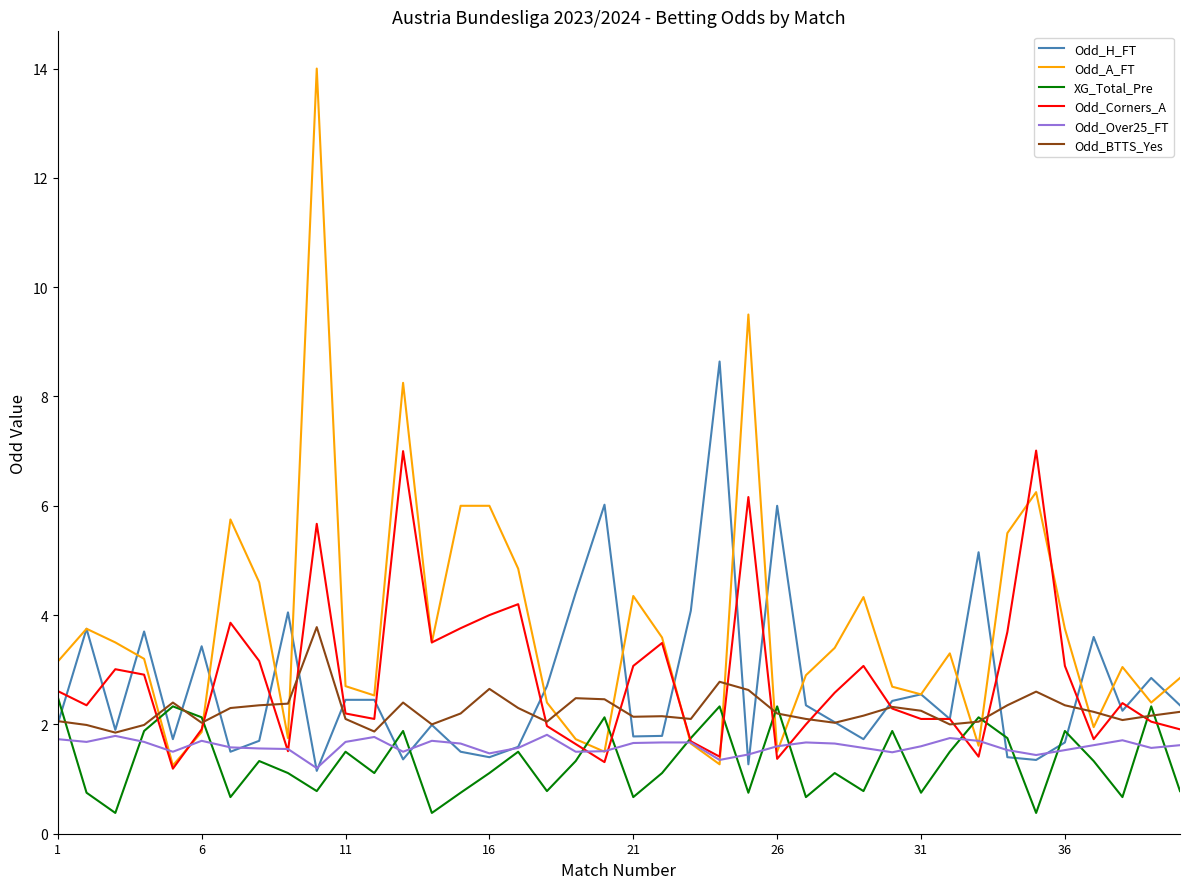

What is the maximum value for Odd_H_FT?

8.6